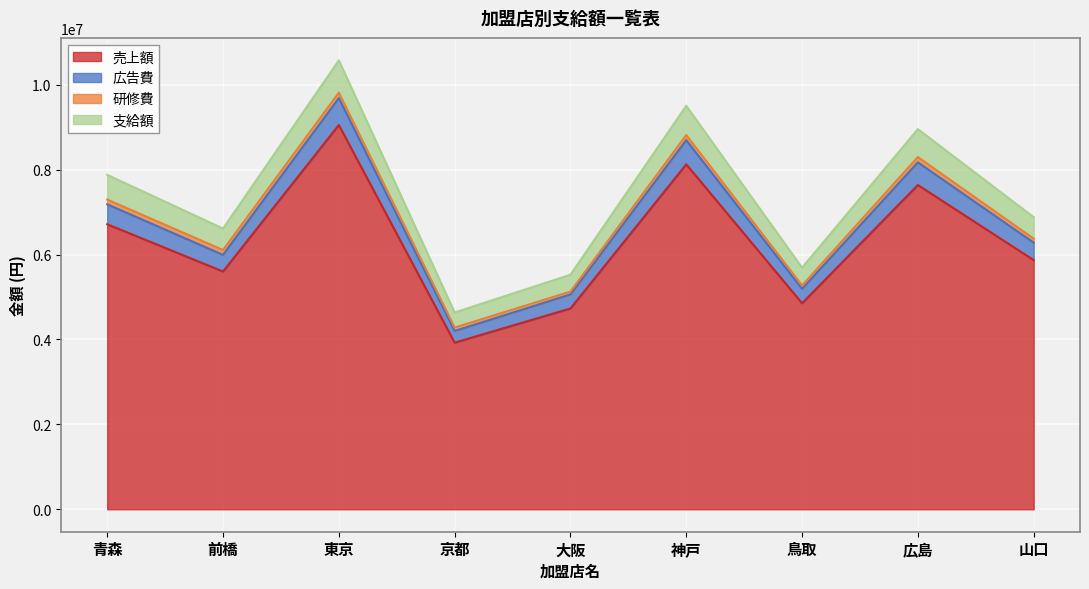

The 広告費 series shows 8743565 at 大阪. True or false?

False